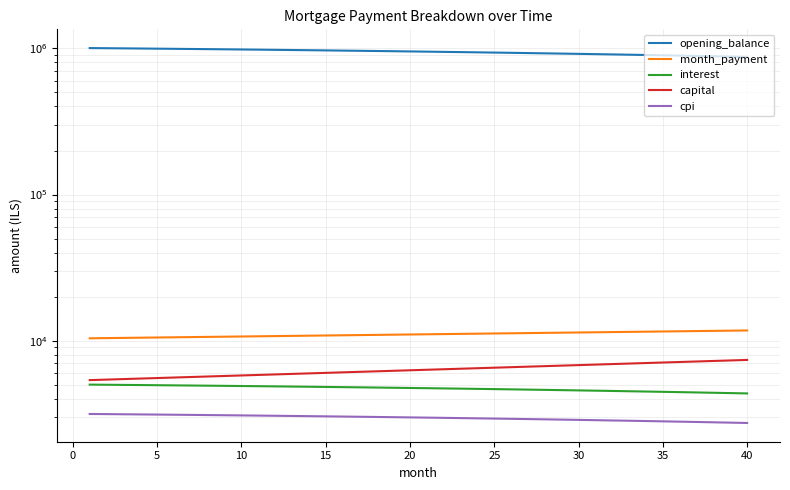

What is the difference between the second highest and second lowest values in the opening_balance series?

123103.4